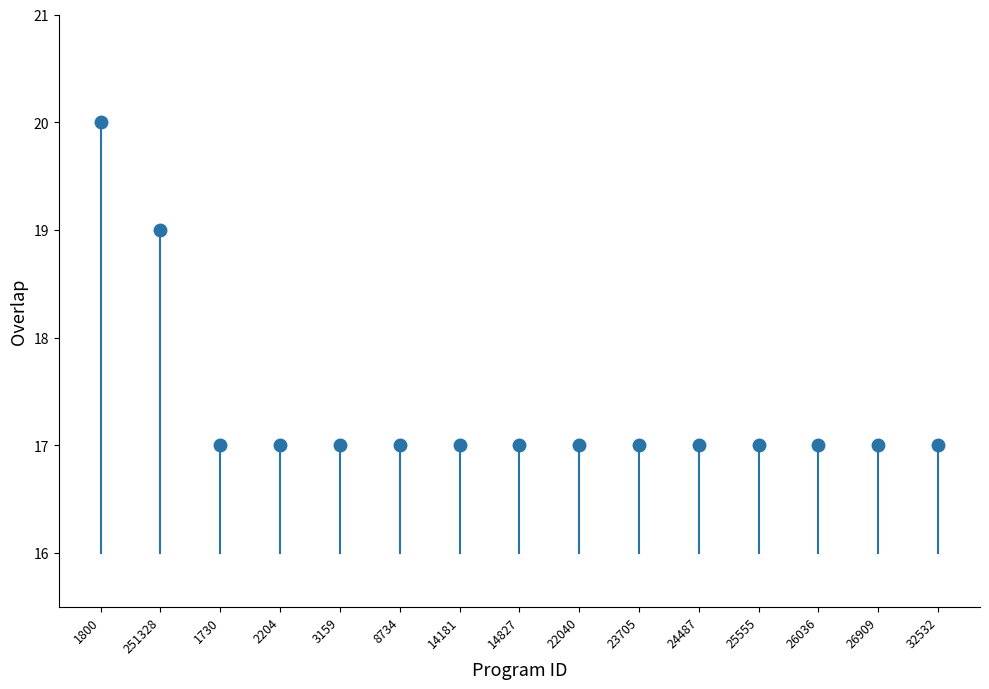

Reading left to right, what are all the values shown in this chart?

20	19	17	17	17	17	17	17	17	17	17	17	17	17	17